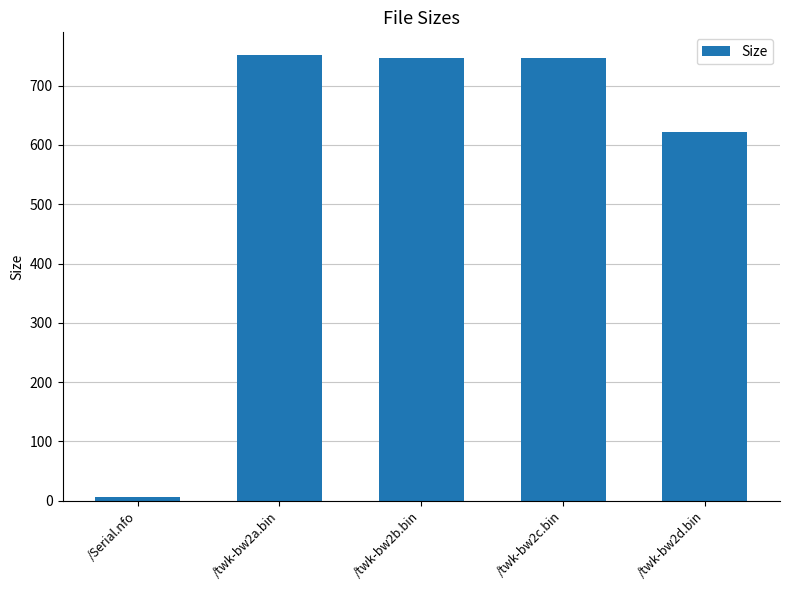

Approximately how many times larger is the value at /twk-bw2b.bin compared to /twk-bw2a.bin?

1.0